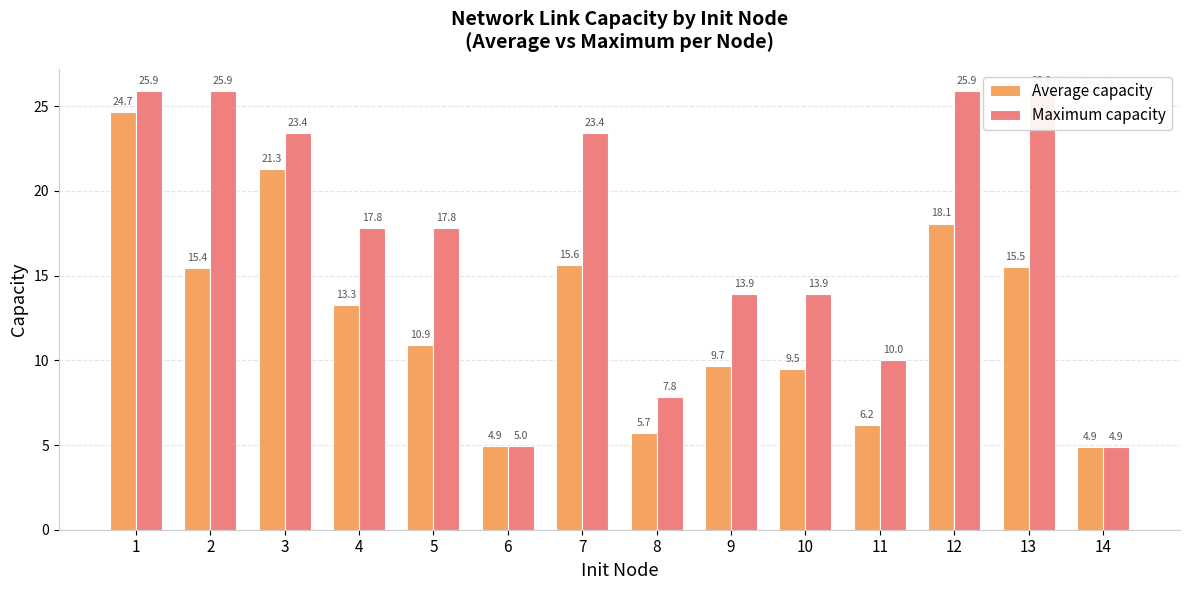

Which label corresponds to the smallest value in the chart?

14